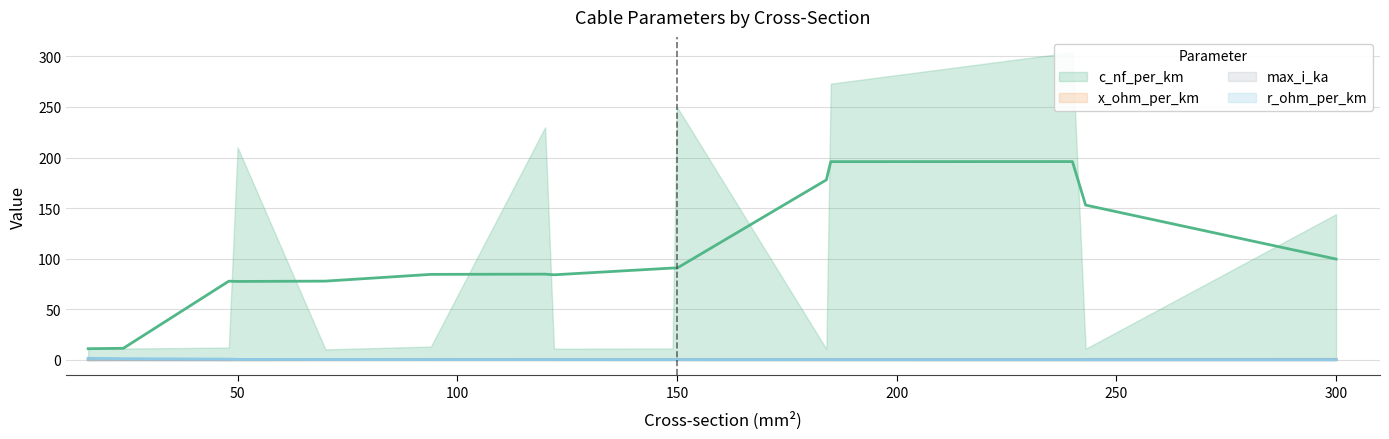

At which category does max_i_ka reach its first local peak?

48